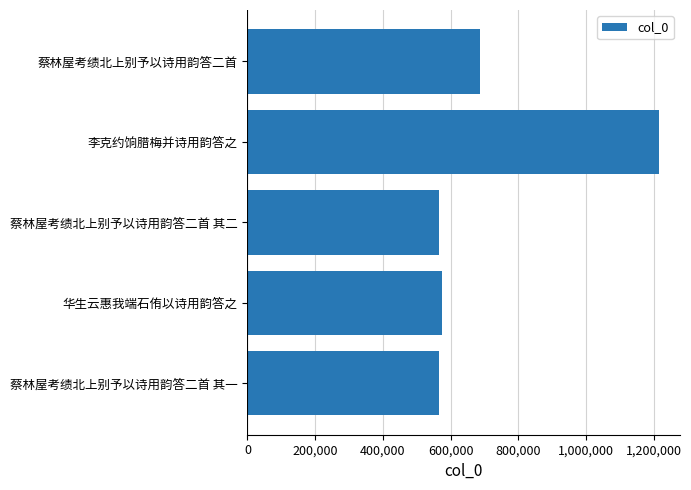

What is the sum of all values?

3608627